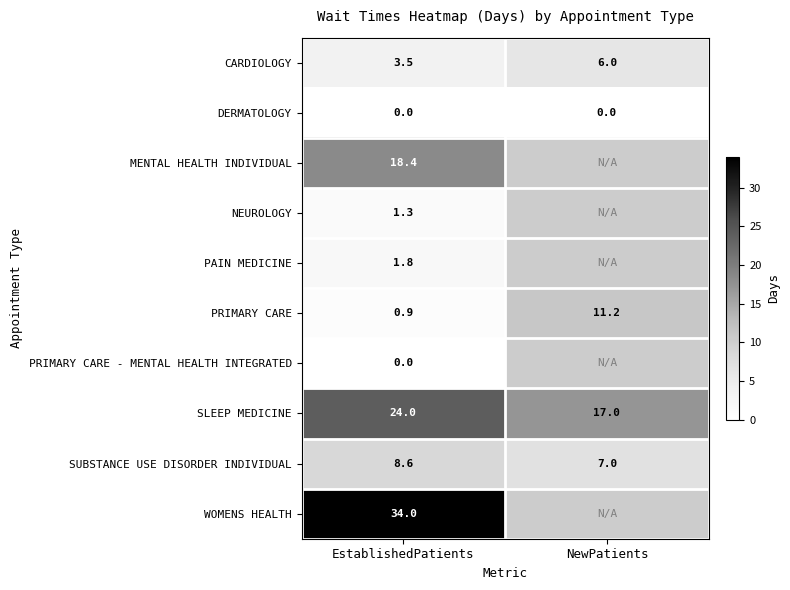

True or false: PRIMARY CARE has a value of 11.2 at NewPatients.

True